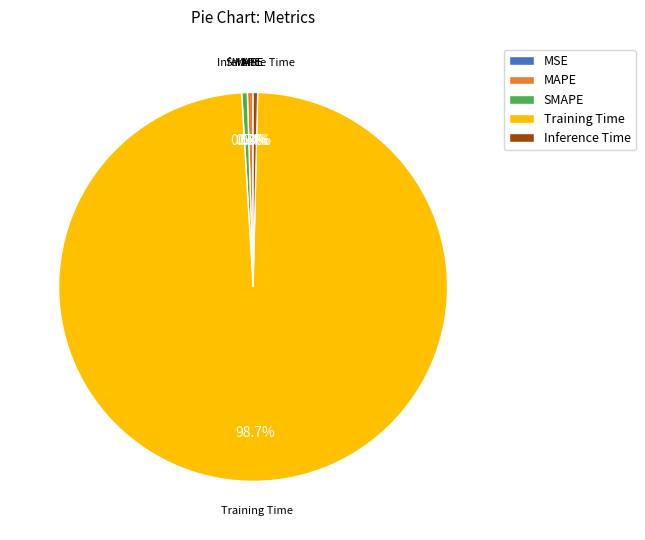

Is the sum of MAPE and SMAPE greater than half?

No